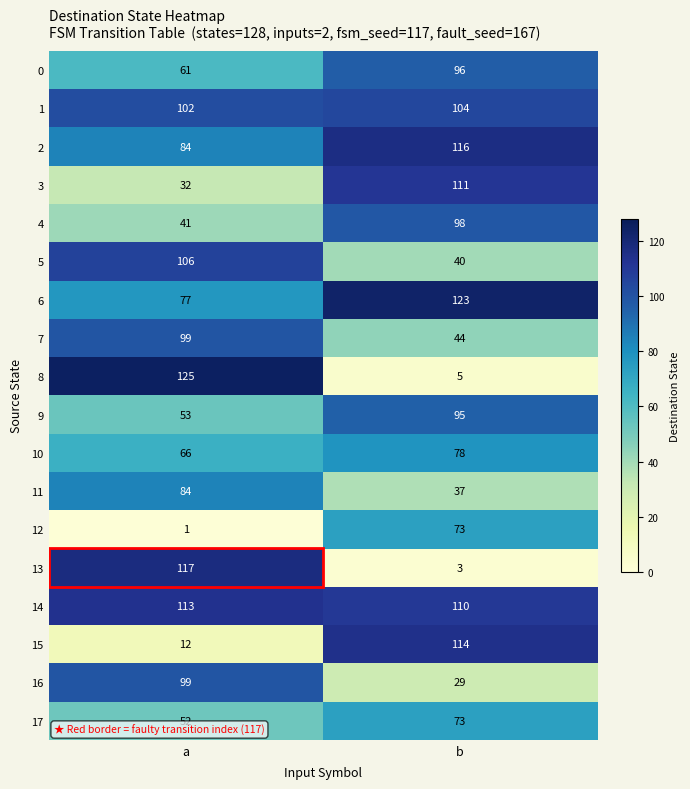

How many series are shown in this chart?

18